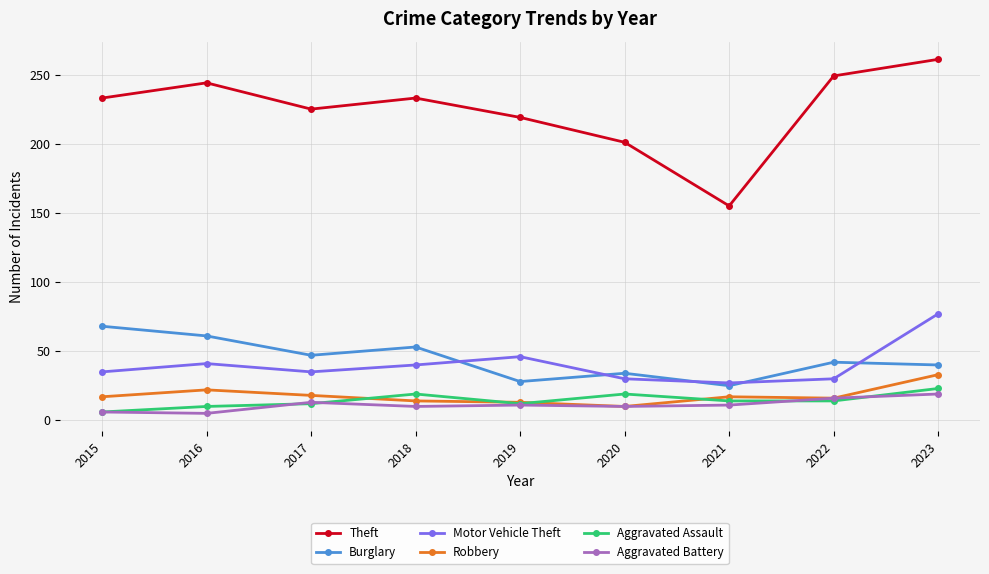

At how many categories does at least one series exceed 105?

9